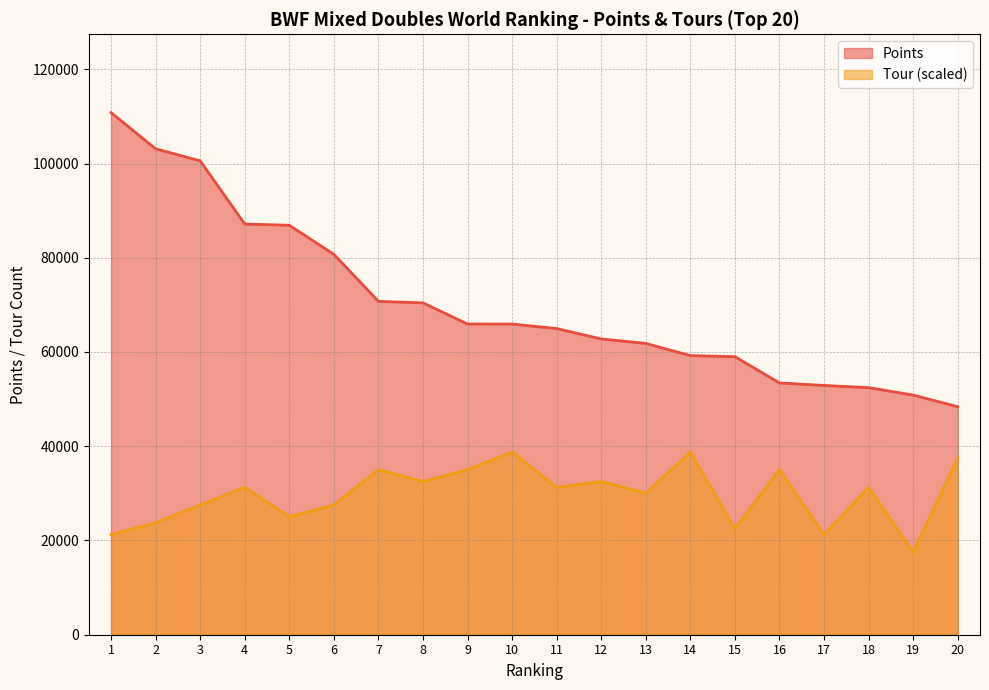

What is the value of the Points point at the 1st from the left?

110801.9